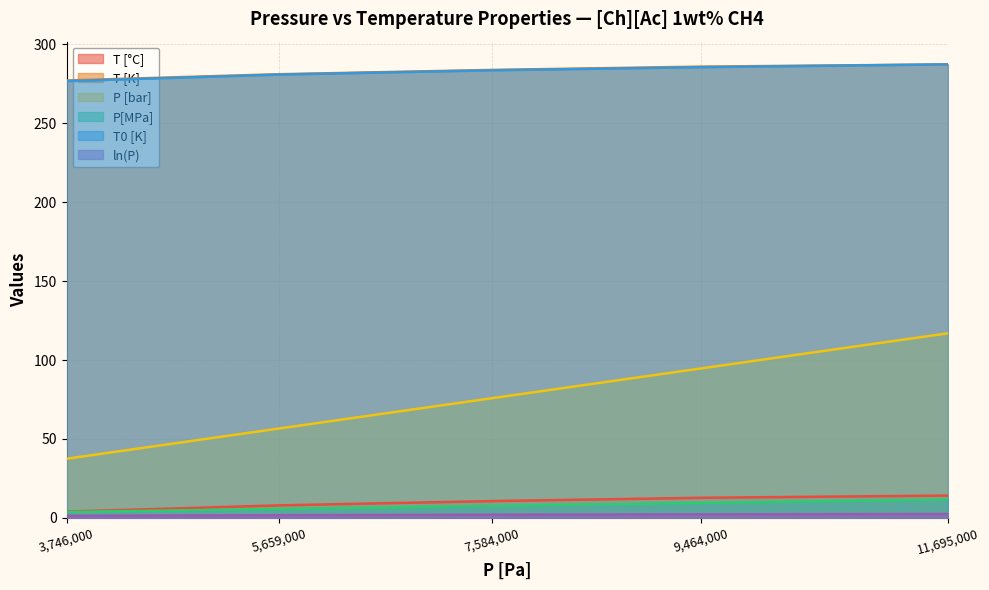

The value of ln(P) at 11695000 is 2.5. True or false?

True